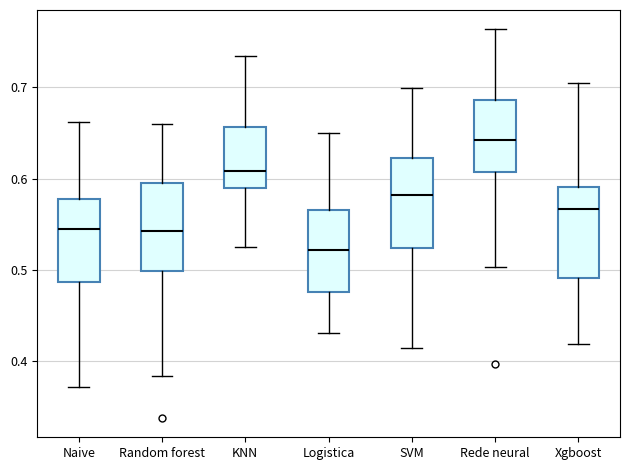

Reading left to right, read every box against the y-axis: the position of its median line, the range the box covers, and the ends of its whiskers. The values are not printed on the chart, so give them approximately, as read against the axis.

Naive: median 0.54, box 0.49 to 0.58, whiskers 0.37 to 0.66
Random forest: median 0.54, box 0.50 to 0.60, whiskers 0.38 to 0.66
KNN: median 0.61, box 0.59 to 0.66, whiskers 0.52 to 0.73
Logistica: median 0.52, box 0.48 to 0.57, whiskers 0.43 to 0.65
SVM: median 0.58, box 0.52 to 0.62, whiskers 0.41 to 0.70
Rede neural: median 0.64, box 0.61 to 0.69, whiskers 0.50 to 0.76
Xgboost: median 0.57, box 0.49 to 0.59, whiskers 0.42 to 0.70